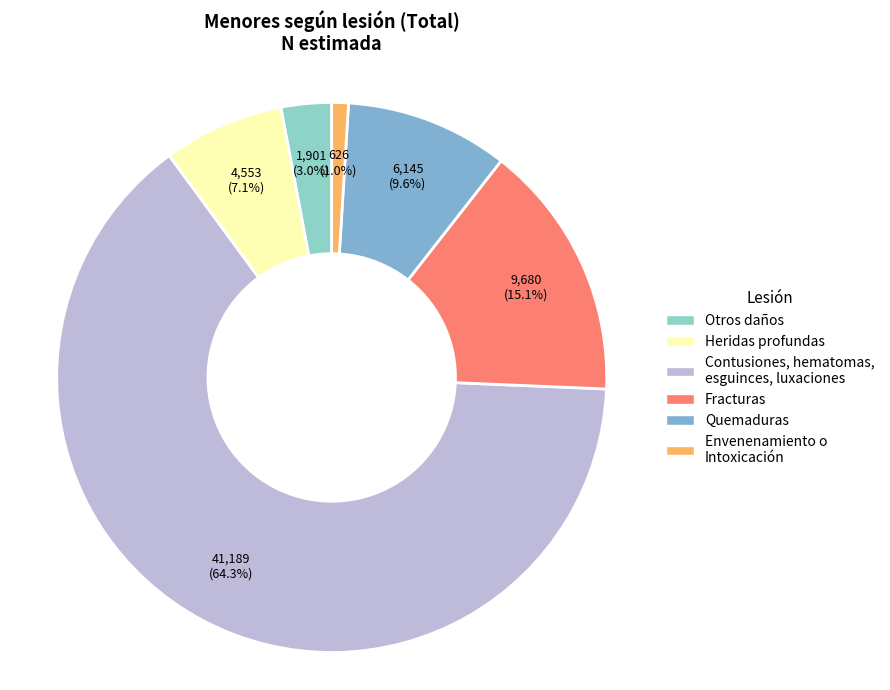

The Heridas profundas slice represents 7% of the pie. True or false?

True